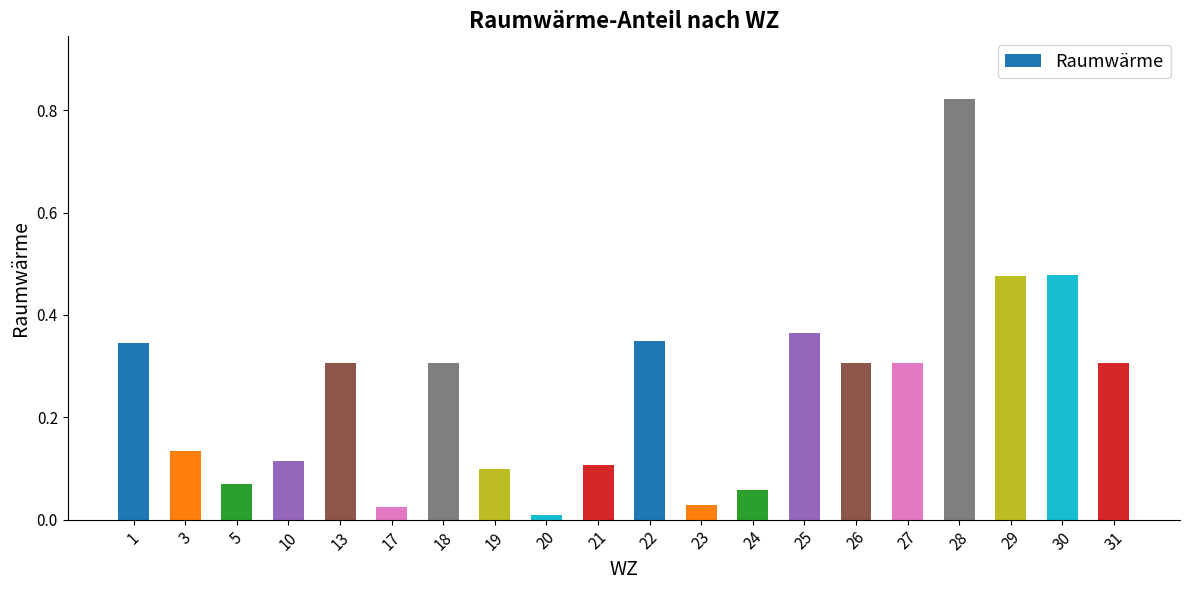

The chart shows a value of 0.1 at 19. True or false?

True